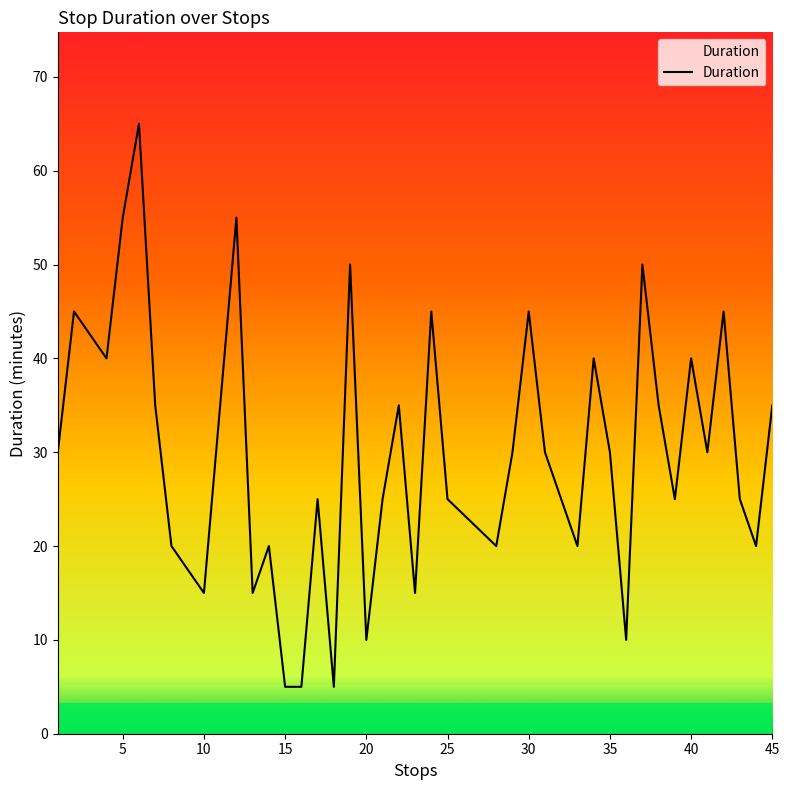

What is the minimum value shown in the chart?

5